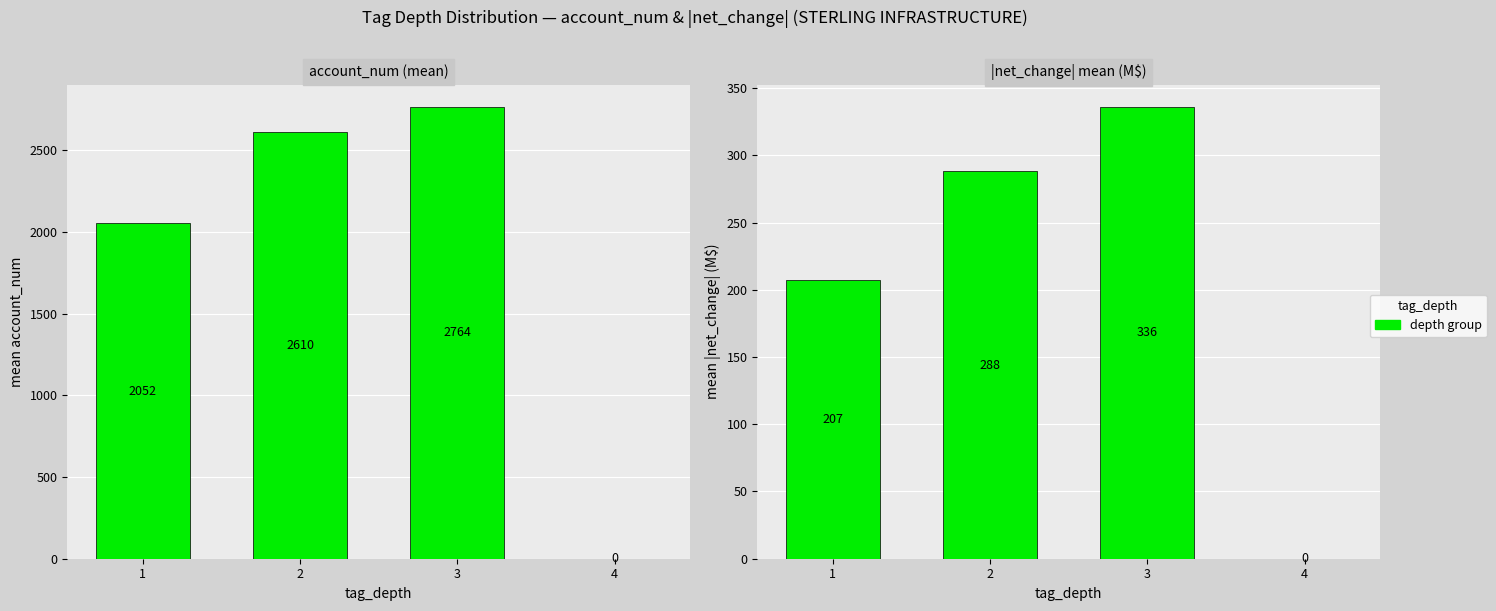

List the labels in order of value, smallest first.

4, 1, 2, 3